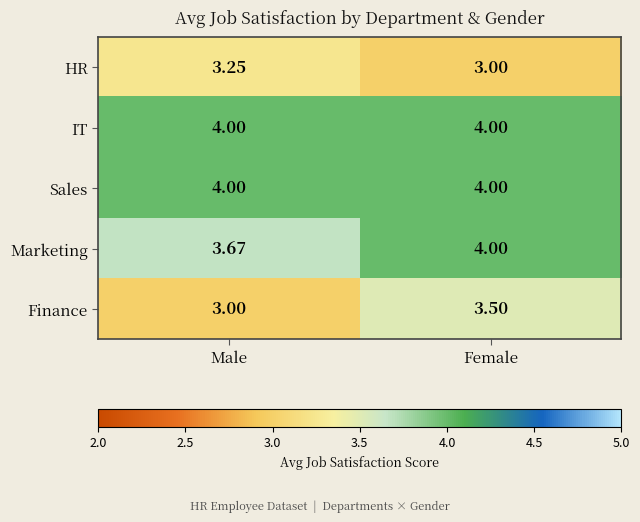

Is the value of Sales at Female greater than the value of Marketing at Male?

Yes